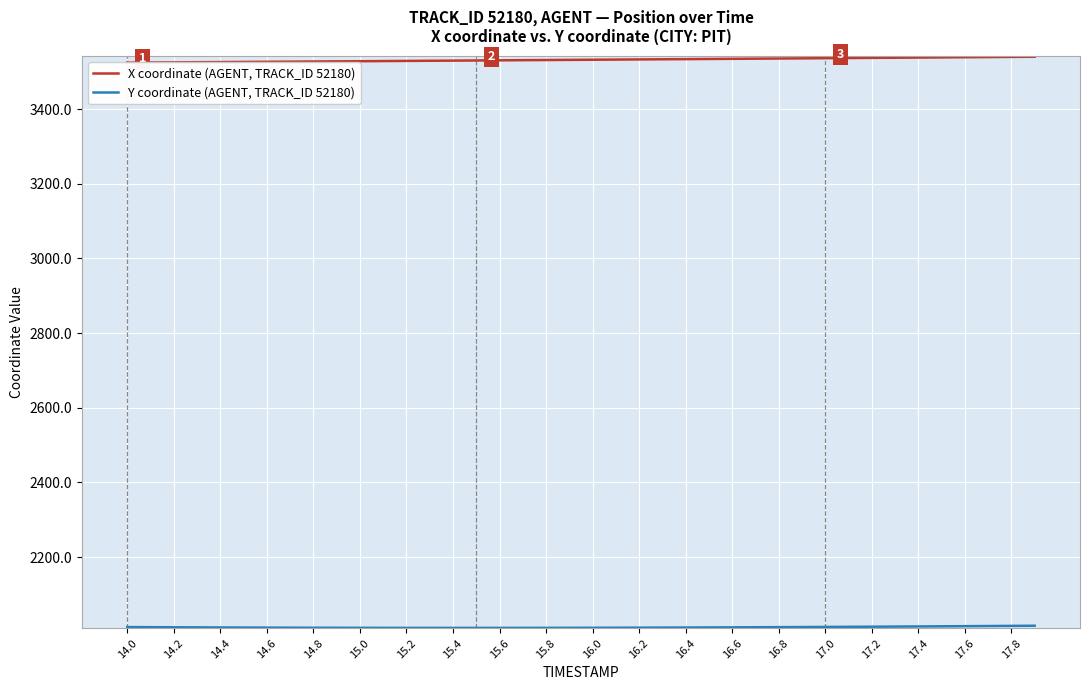

Which series has the largest total across all categories?

X coordinate (AGENT, TRACK_ID 52180)